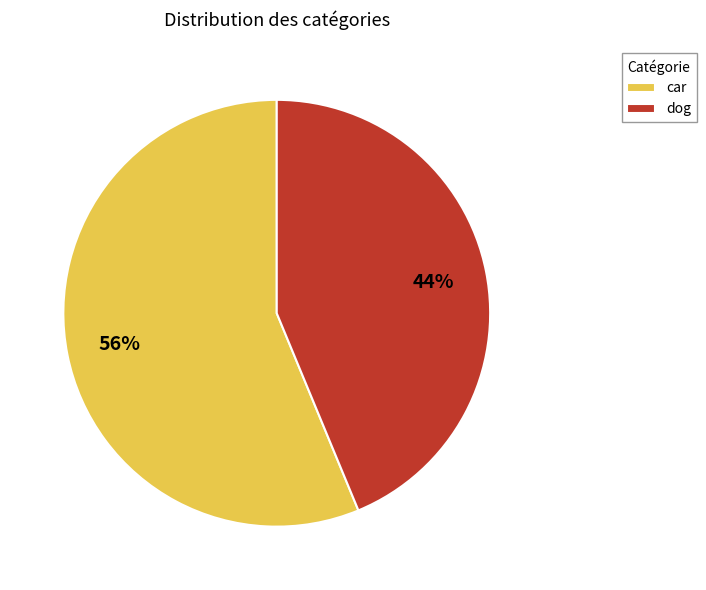

Do dog and car together represent more than half of the pie?

Yes